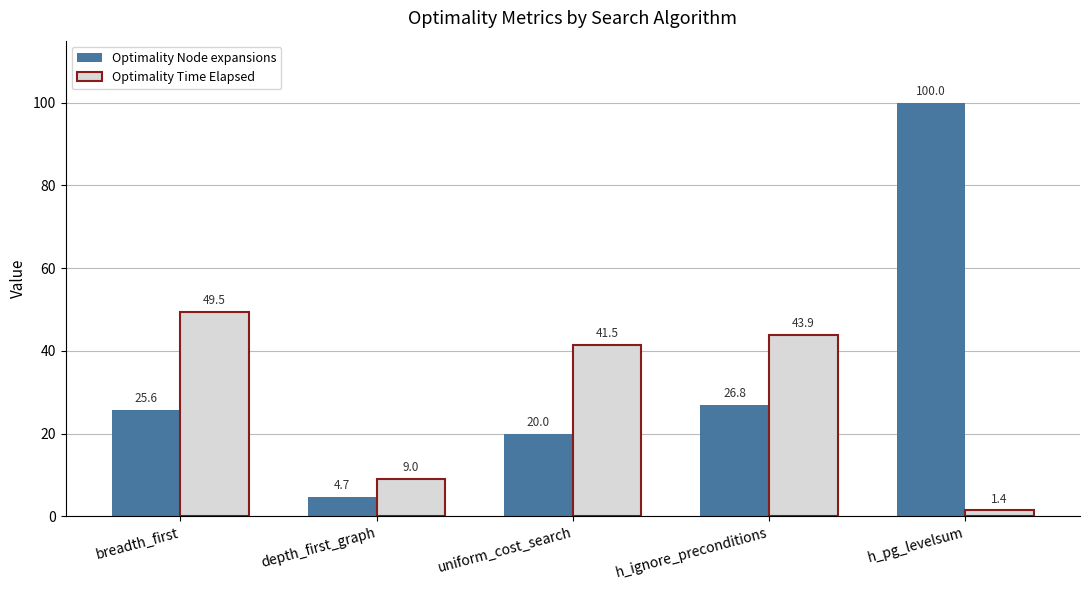

List the series in order of their overall mean, lowest first.

Optimality Time Elapsed, Optimality Node expansions